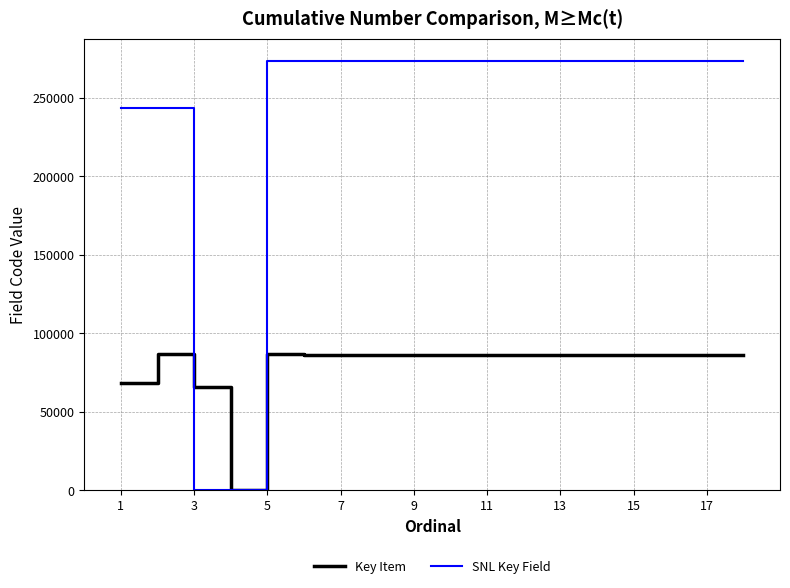

Which series has the largest total across all categories?

SNL Key Field